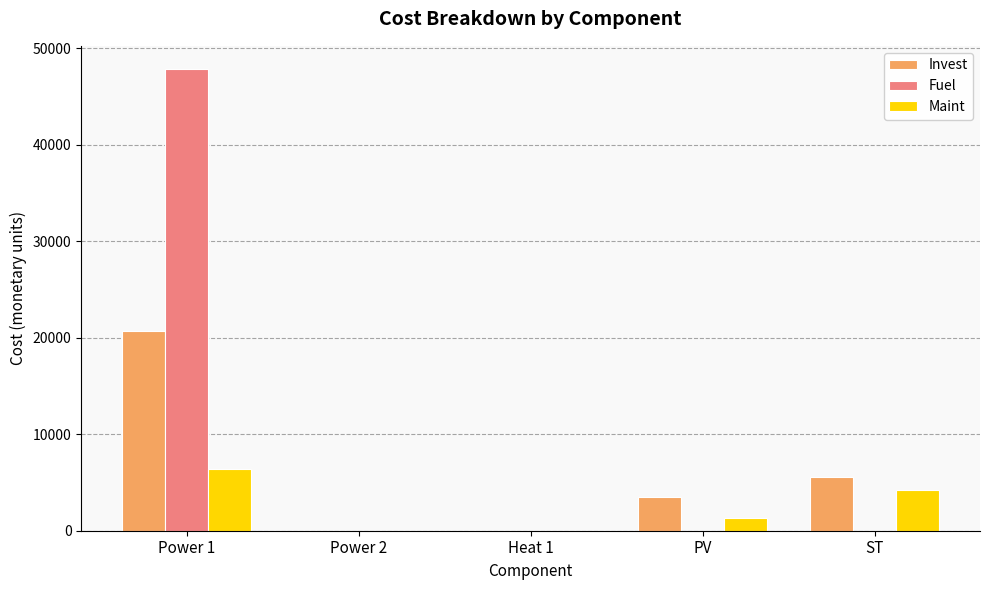

What is the total value across all series at PV?

4828.6